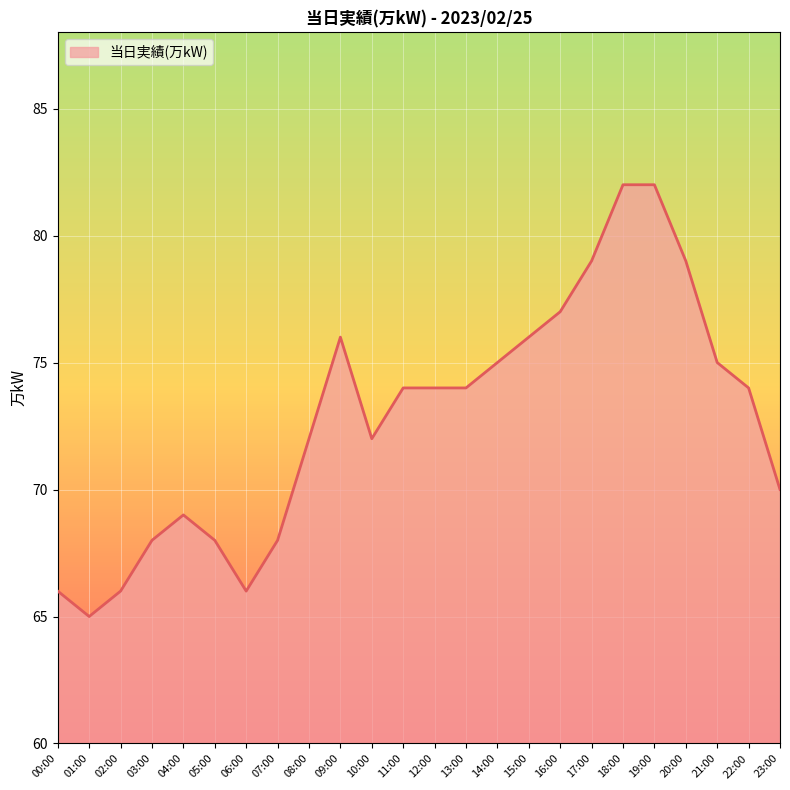

Is it true that the value at 04:00 is 113?

False